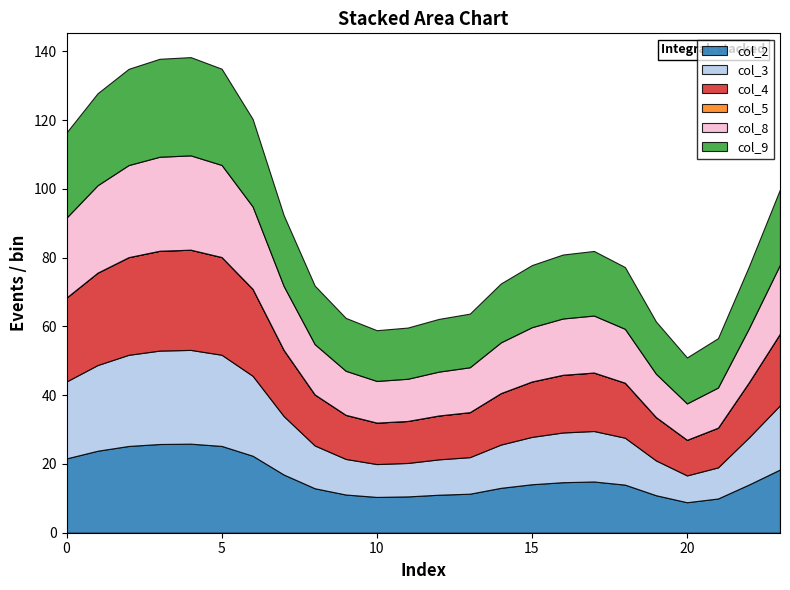

Is the value of col_9 at 6 greater than the value of col_8 at 20?

Yes